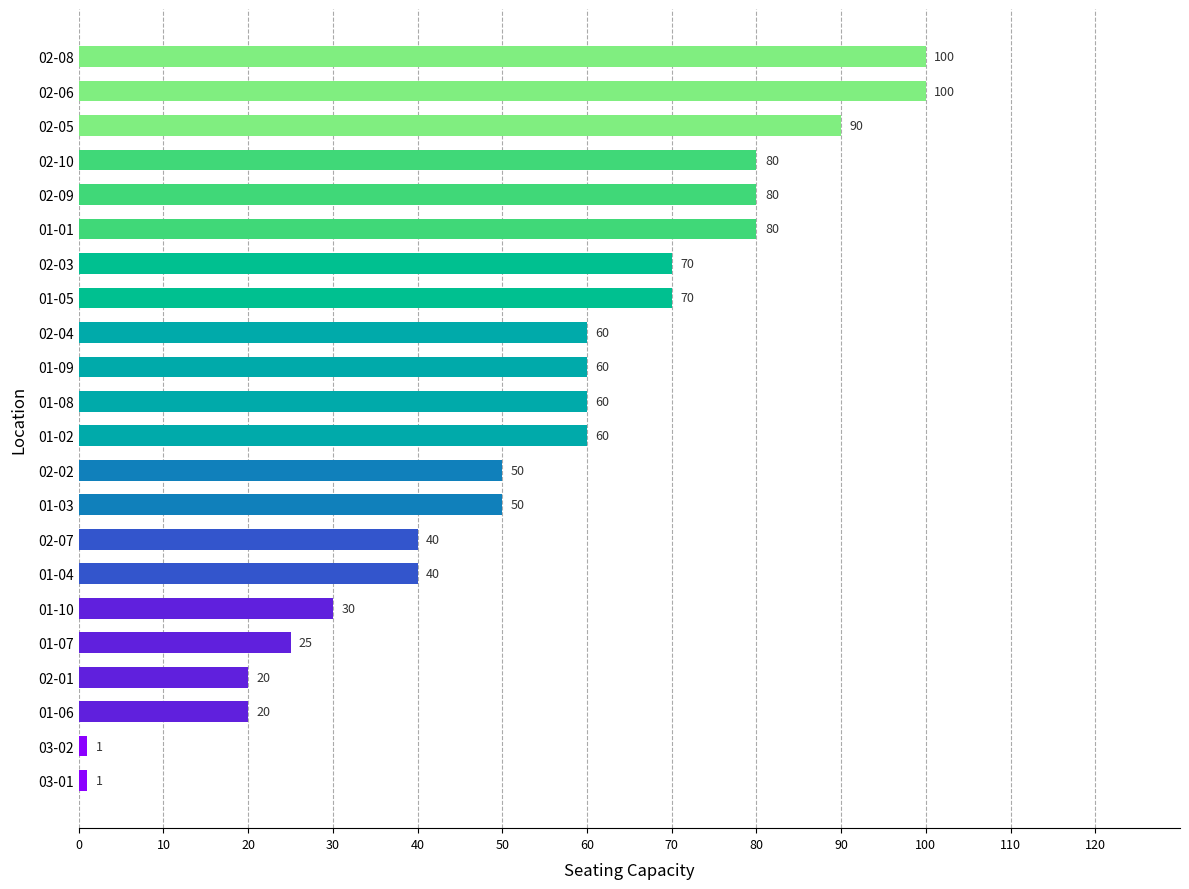

What is the difference between the values at 02-01 and 01-09?

40